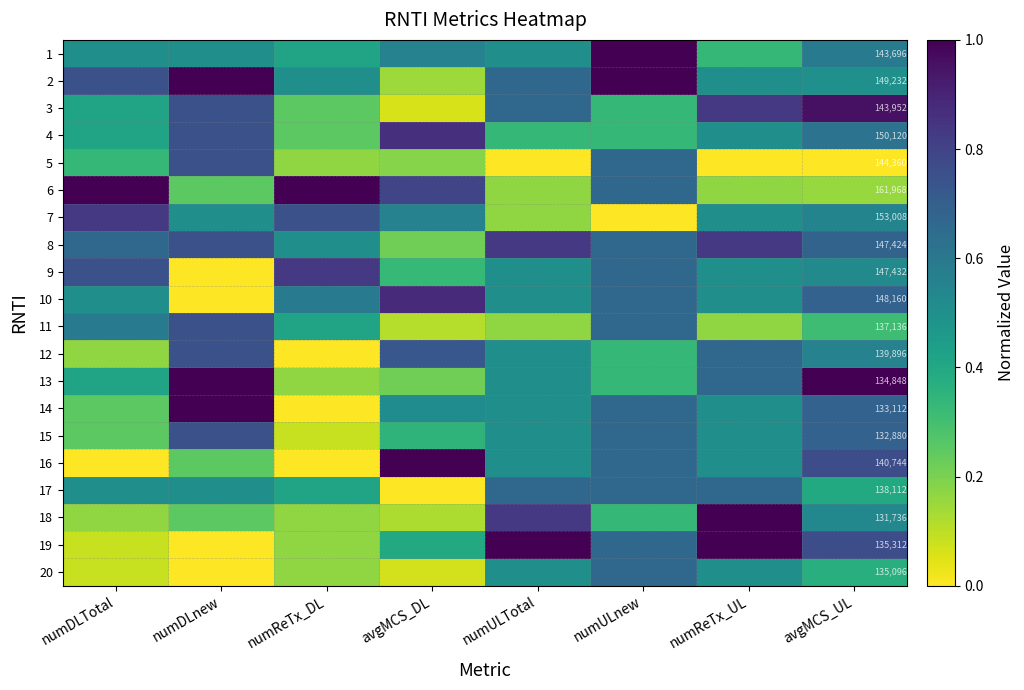

What is the sum of the 7 values at avgMCS_UL and avgMCS_DL?

1.1